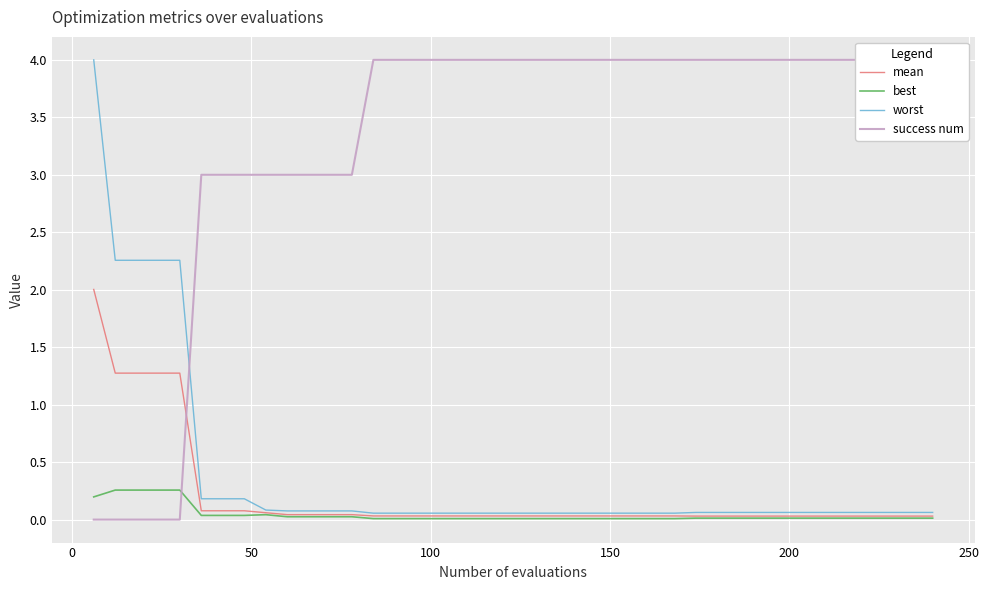

Reading right to left, extract all data points from this chart.

mean: 0.0	0.0	0.0	0.0	0.0	0.0	0.0	0.0	0.0	0.0	0.0	0.0	0.0	0.0	0.0	0.0	0.0	0.0	0.0	0.0	0.0	0.0	0.0	0.0	0.0	0.0	0.0	0.0	0.0	0.0	0.0	0.1	0.1	0.1	0.1	1.3	1.3	1.3	1.3	2.0
best: 0.0	0.0	0.0	0.0	0.0	0.0	0.0	0.0	0.0	0.0	0.0	0.0	0.0	0.0	0.0	0.0	0.0	0.0	0.0	0.0	0.0	0.0	0.0	0.0	0.0	0.0	0.0	0.0	0.0	0.0	0.0	0.0	0.0	0.0	0.0	0.3	0.3	0.3	0.3	0.2
worst: 0.1	0.1	0.1	0.1	0.1	0.1	0.1	0.1	0.1	0.1	0.1	0.1	0.1	0.1	0.1	0.1	0.1	0.1	0.1	0.1	0.1	0.1	0.1	0.1	0.1	0.1	0.1	0.1	0.1	0.1	0.1	0.1	0.2	0.2	0.2	2.3	2.3	2.3	2.3	4.0
success num: 4.0	4.0	4.0	4.0	4.0	4.0	4.0	4.0	4.0	4.0	4.0	4.0	4.0	4.0	4.0	4.0	4.0	4.0	4.0	4.0	4.0	4.0	4.0	4.0	4.0	4.0	4.0	3.0	3.0	3.0	3.0	3.0	3.0	3.0	3.0	0.0	0.0	0.0	0.0	0.0